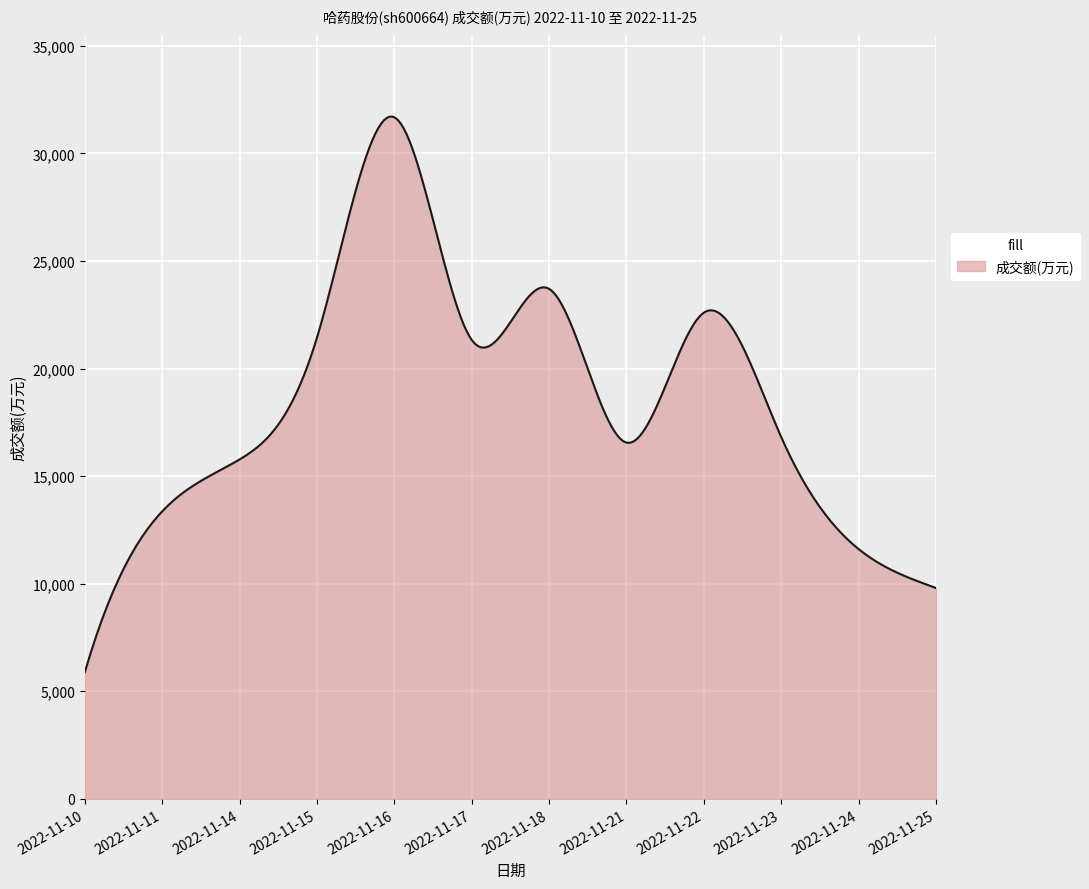

What is the difference between the maximum and minimum values?

25810.1